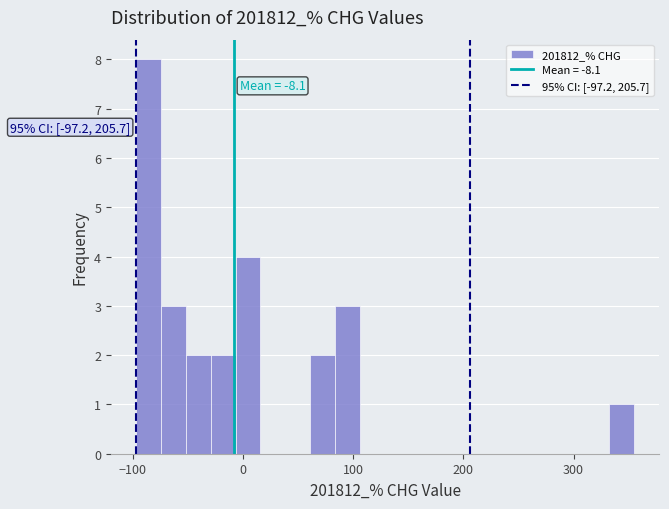

Around what value on the x-axis is the tallest bar? Give the approximate position of its centre, as read against the axis.

-90